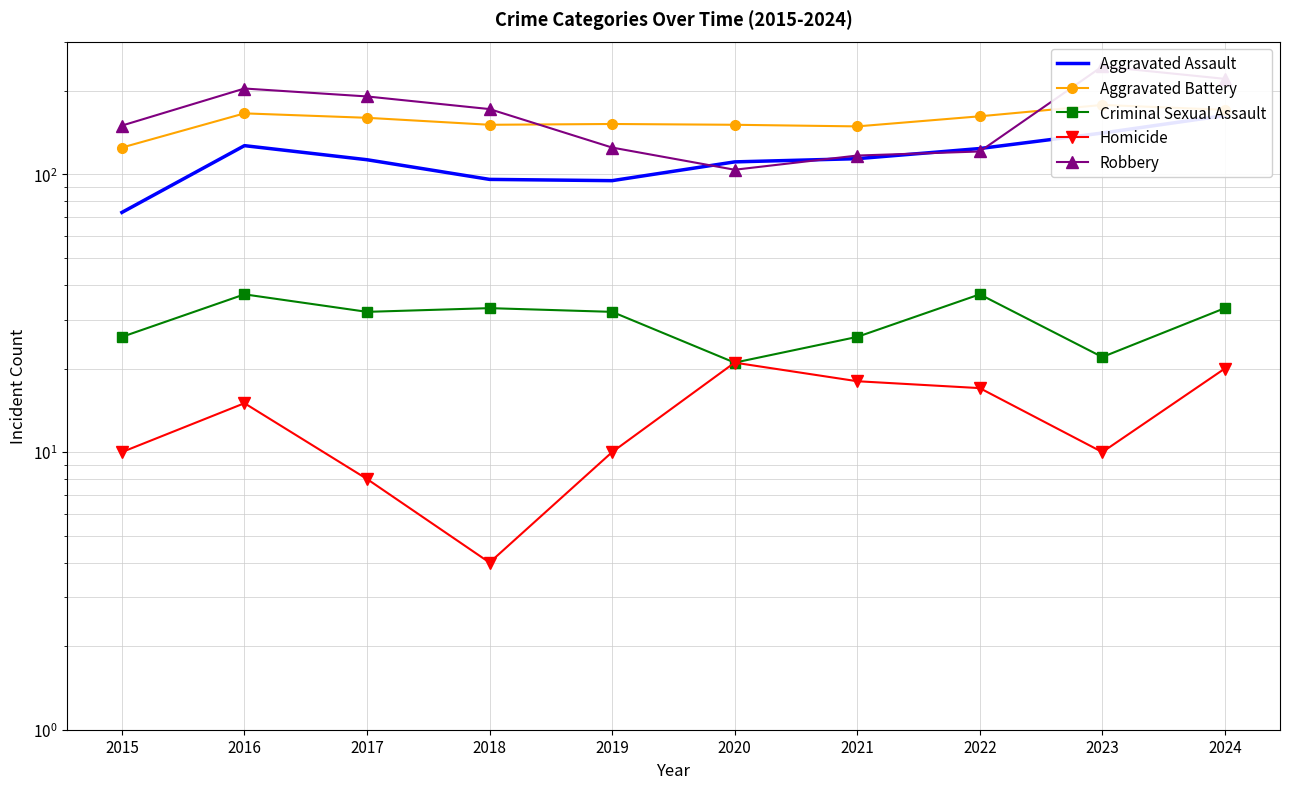

True or false: Homicide and Aggravated Battery intersect in this chart.

False